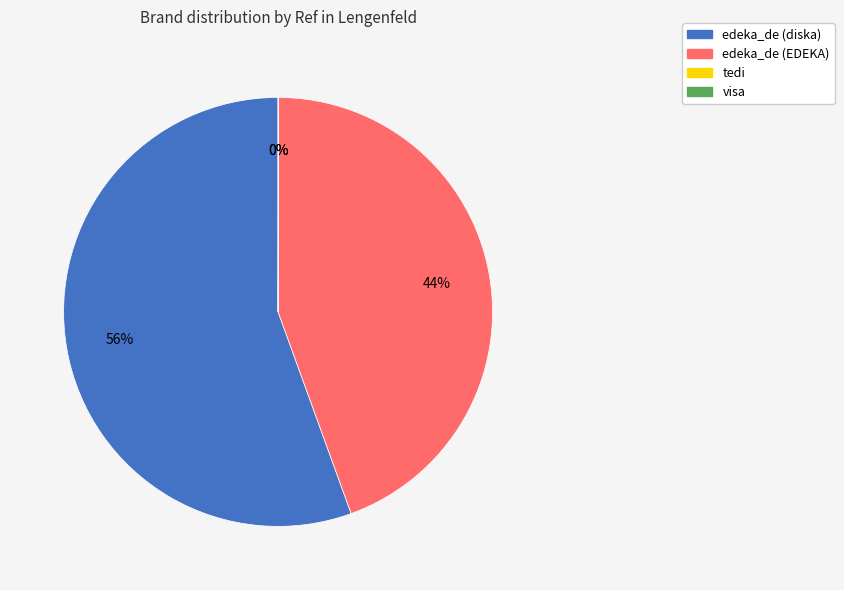

Do edeka_de (EDEKA) and edeka_de (diska) together represent more than half of the pie?

Yes